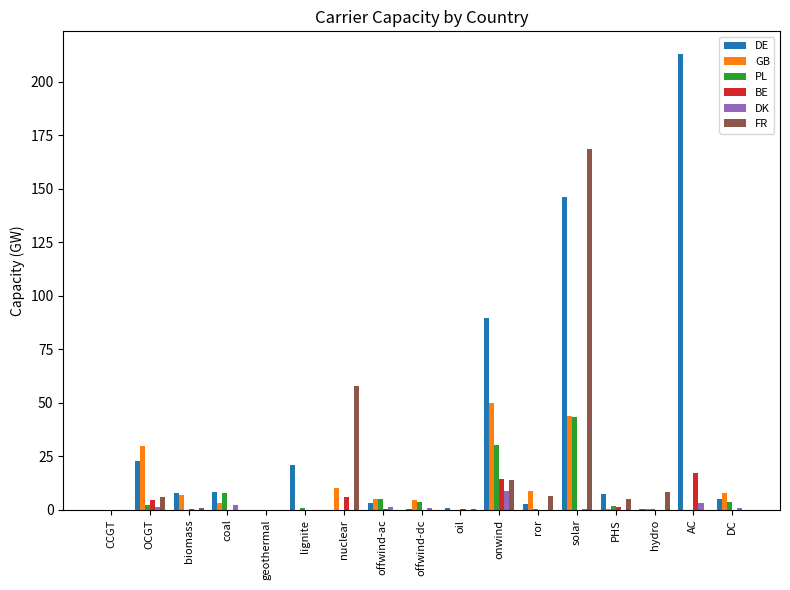

What is the sum of the FR values at offwind-dc and nuclear?

57.7